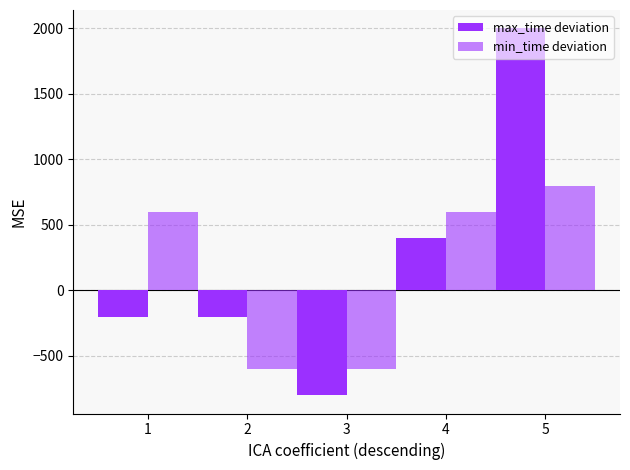

How many groups of bars are there?

5